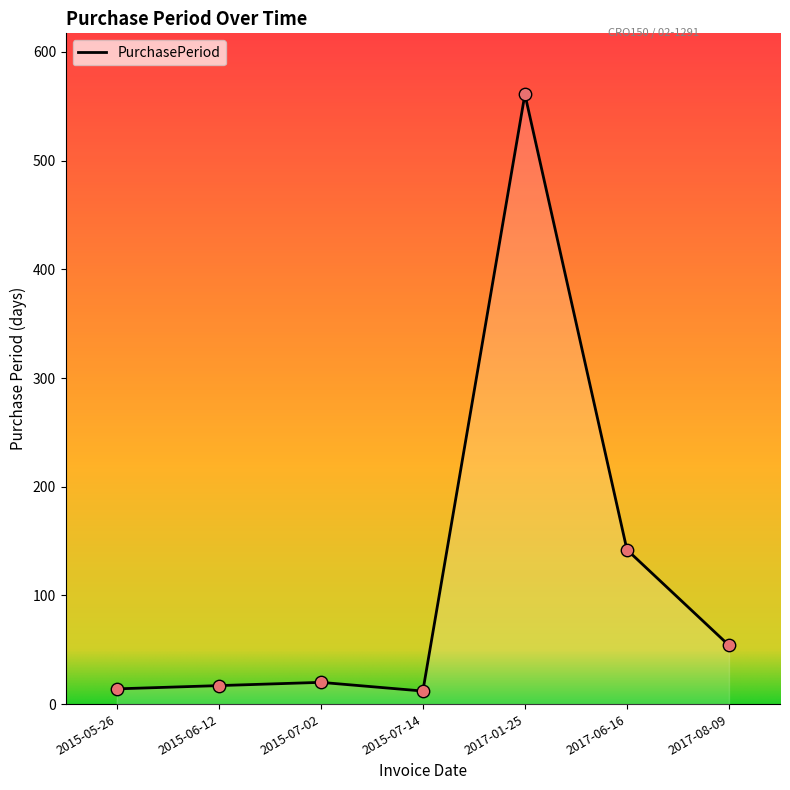

Which has a higher value, 2017-01-25 or 2017-06-16?

2017-01-25